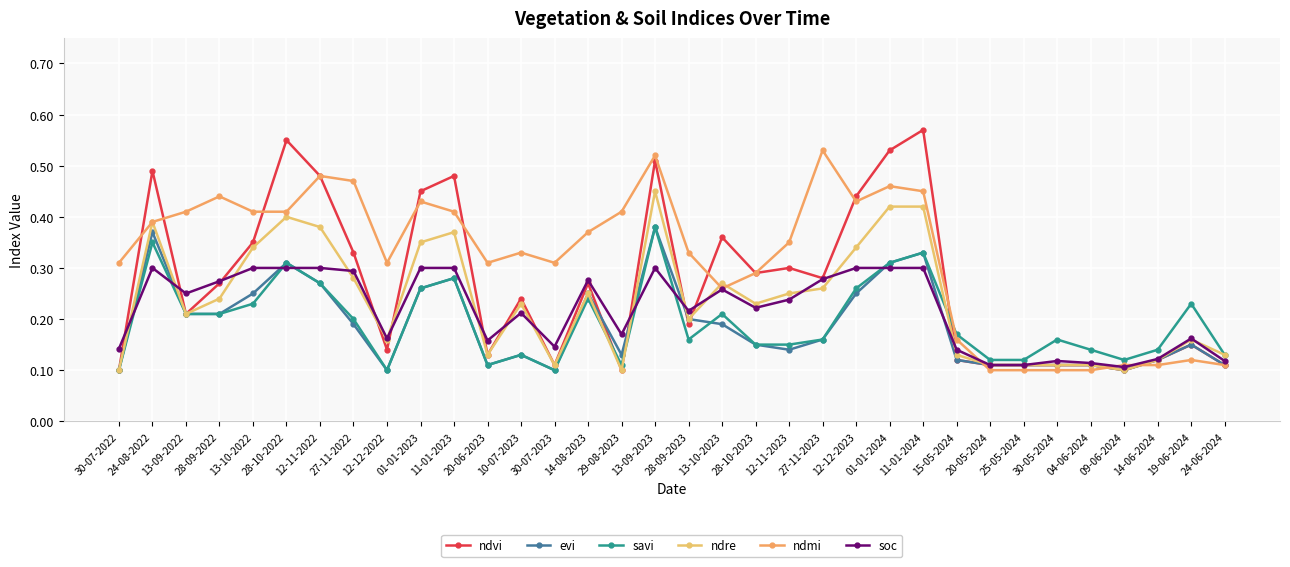

True or false: savi has more than 2 points higher than both neighbors.

True